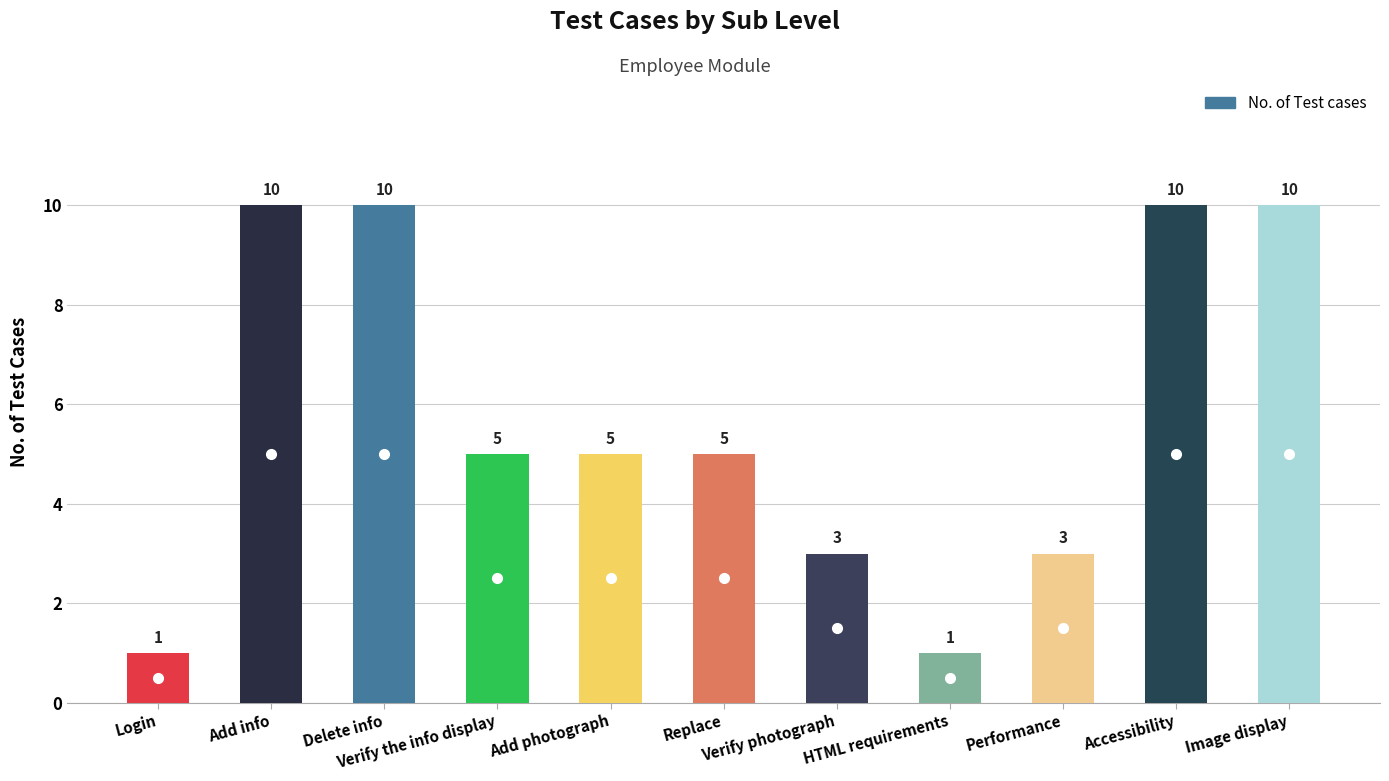

What position from the right is Add photograph?

7